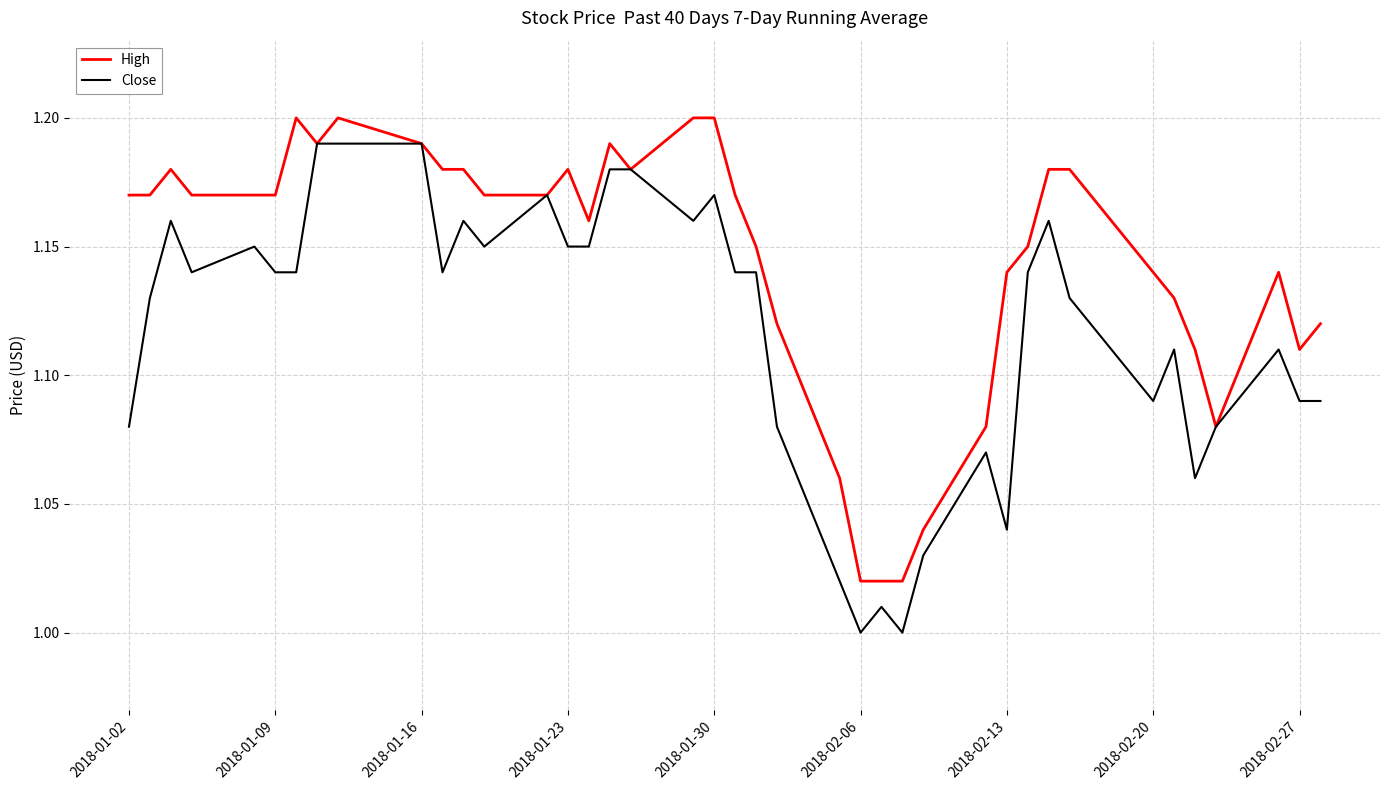

Which series has the largest total across all categories?

High